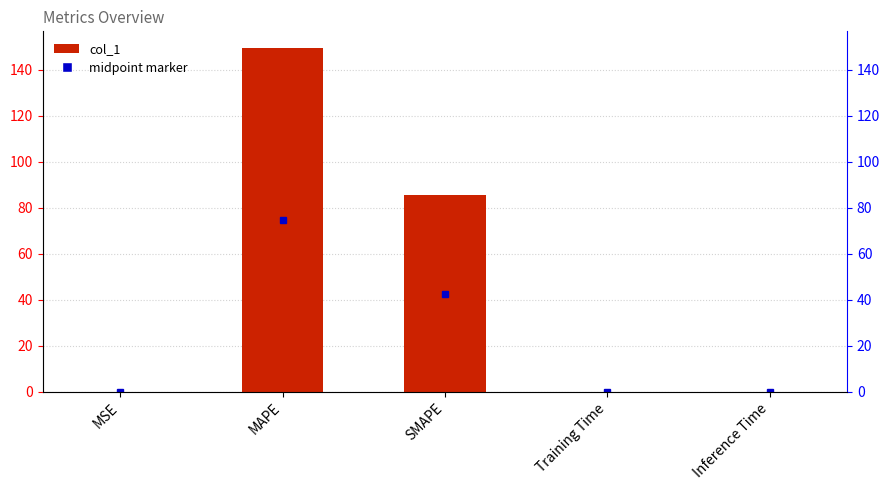

What is the difference between the values at Inference Time and MAPE?

149.3